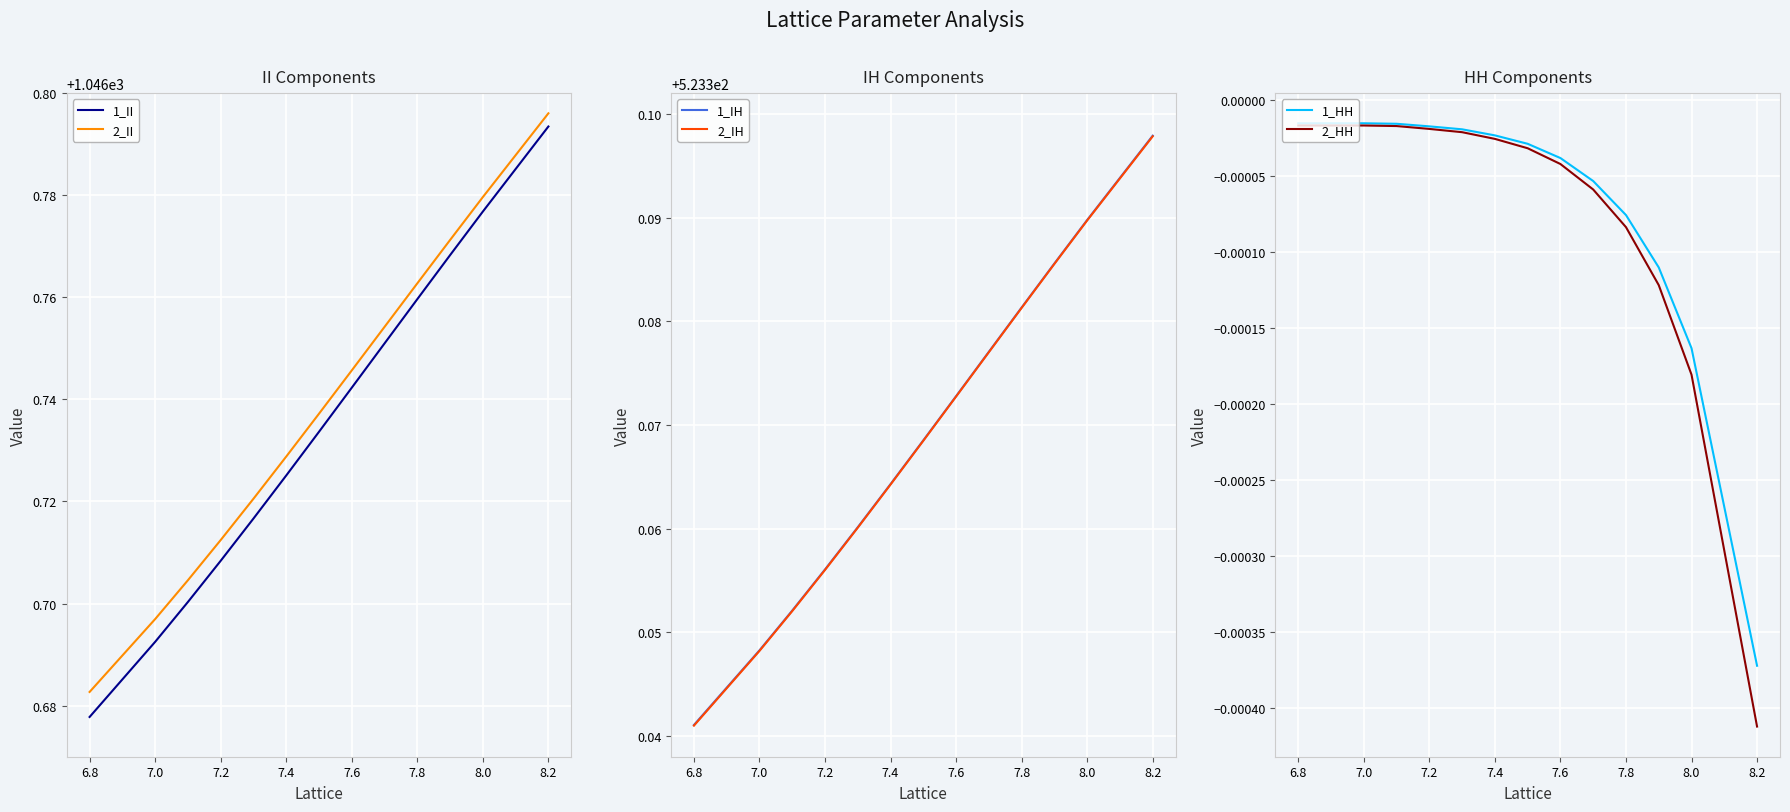

Where is 2_II nearest to the value 1046?

6.8